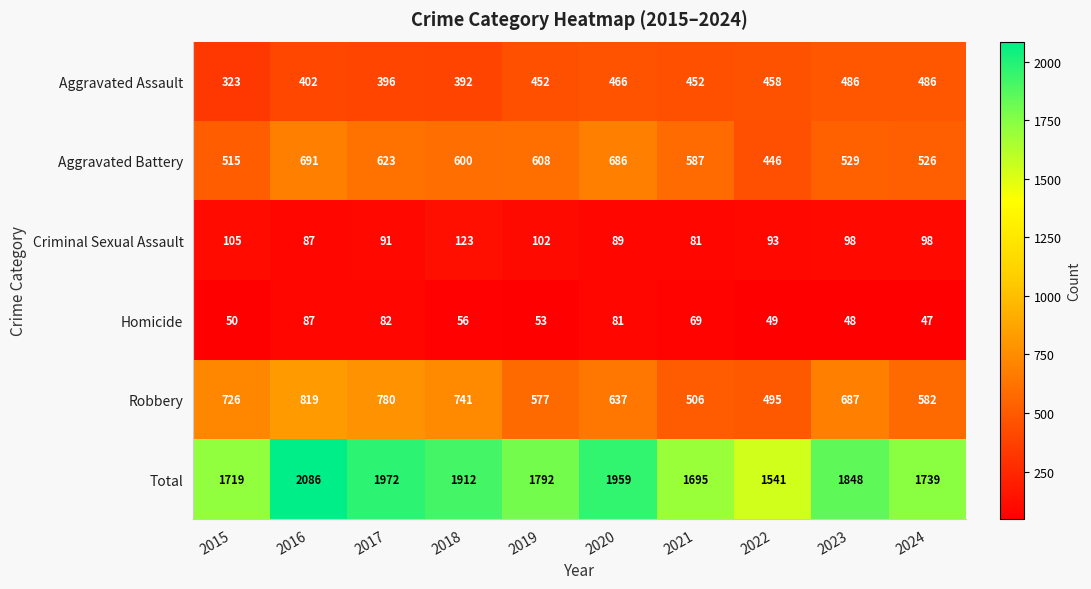

Which series changed the most between 2020 and 2024?

Total